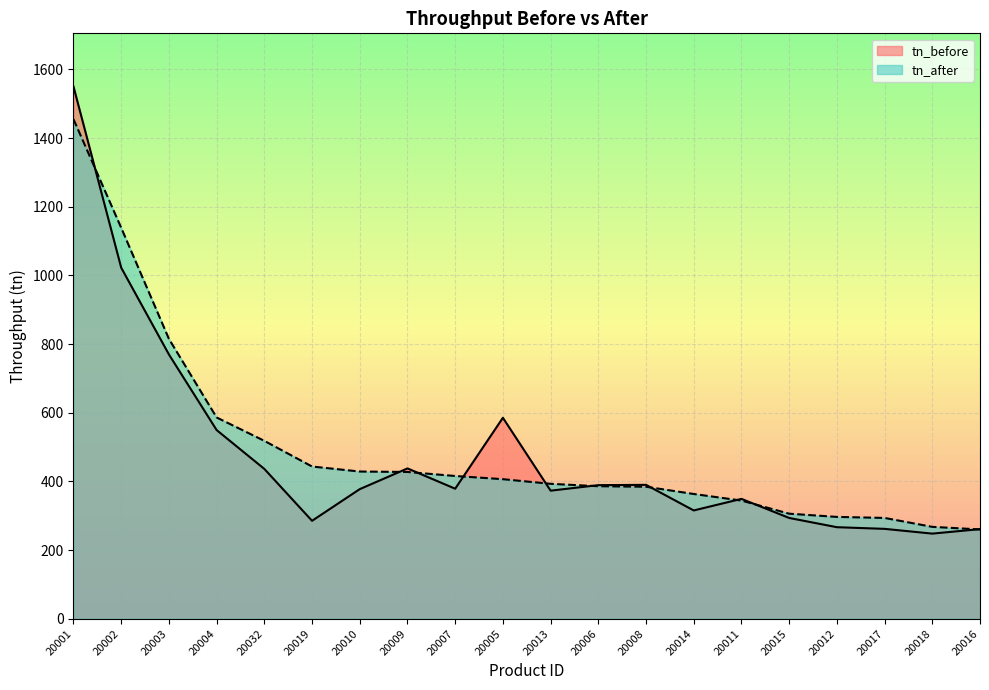

How many values in the tn_after series exceed 406?

10